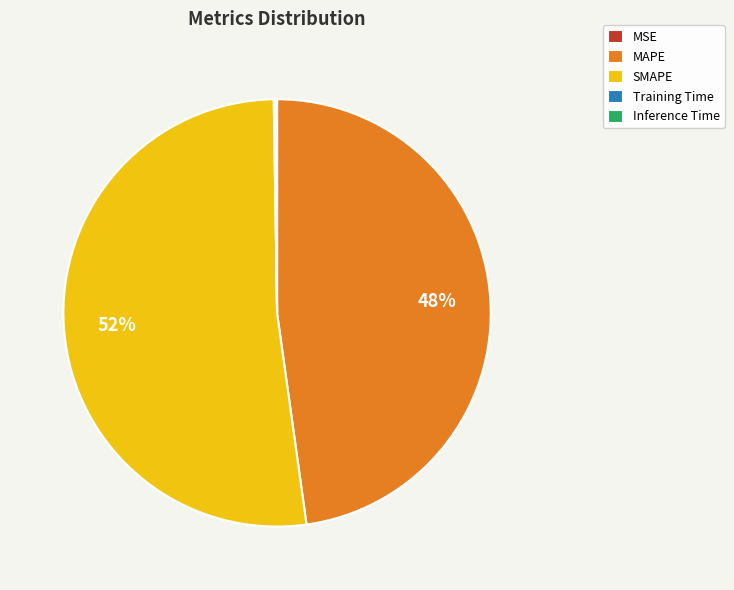

To the nearest percent, what is the average slice percentage?

20%